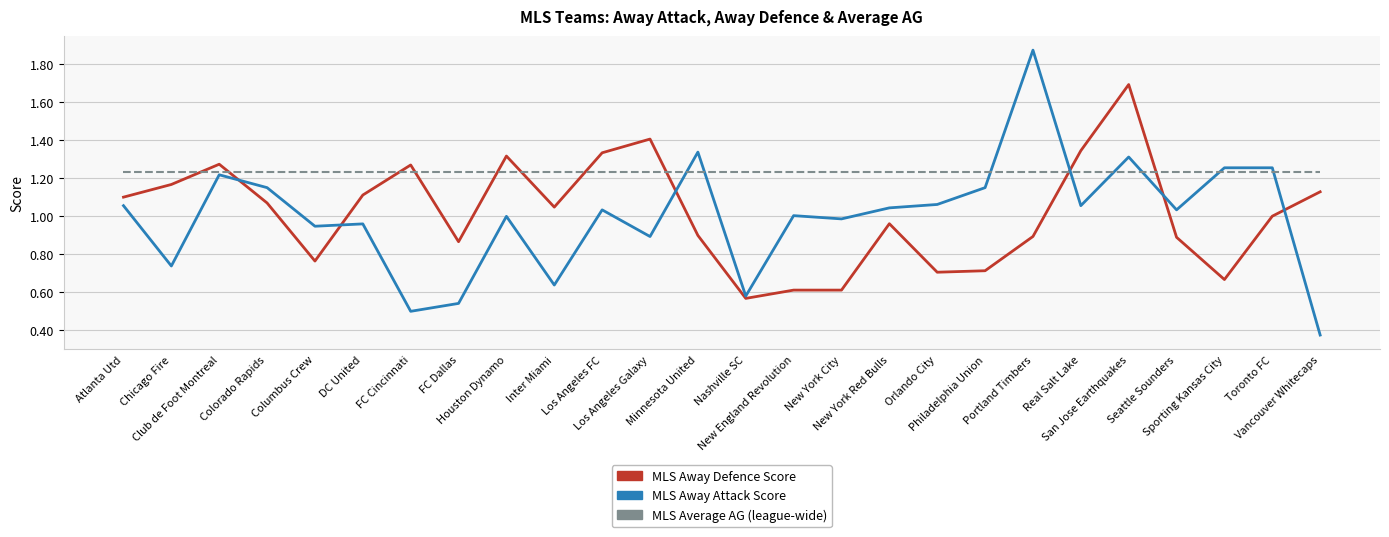

What is the label of the 17th point from the left?

New York Red Bulls